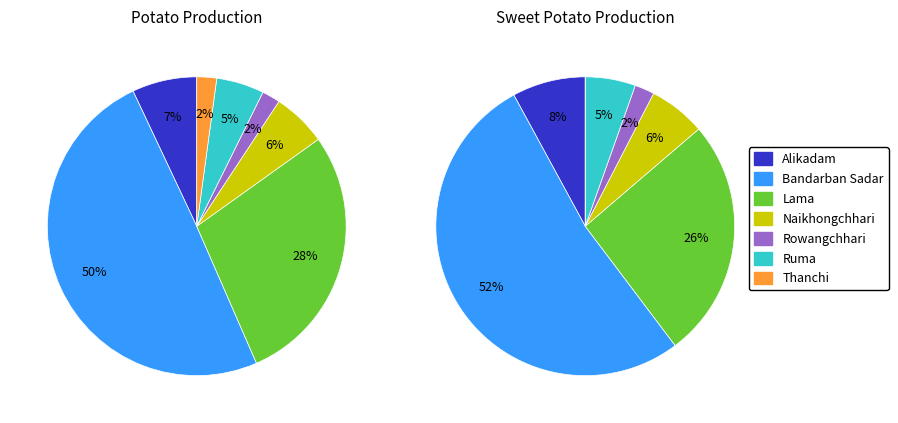

What percentage do Ruma and Lama together represent?

33.5%